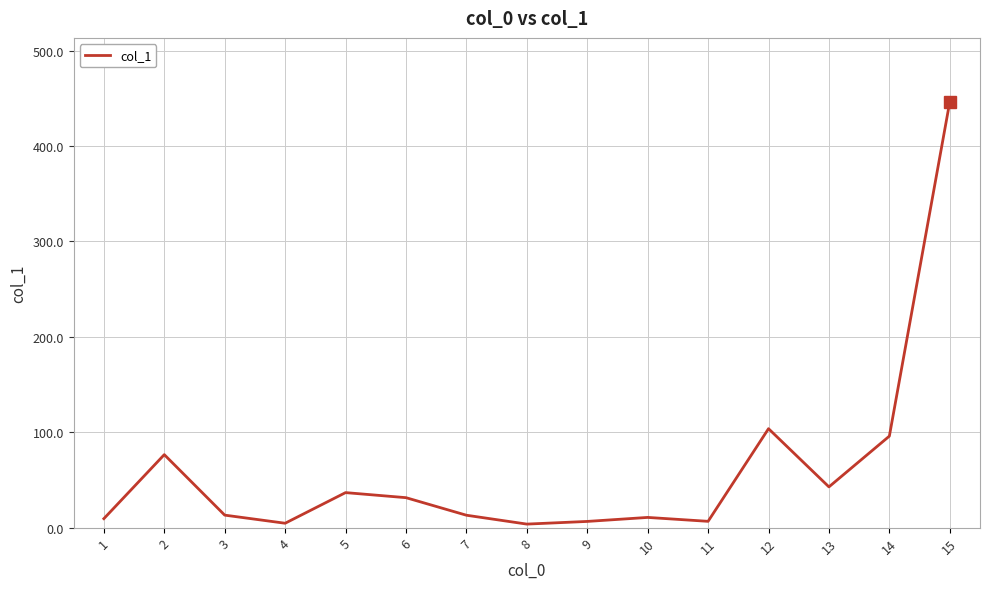

What is the sum of all values?

900.8